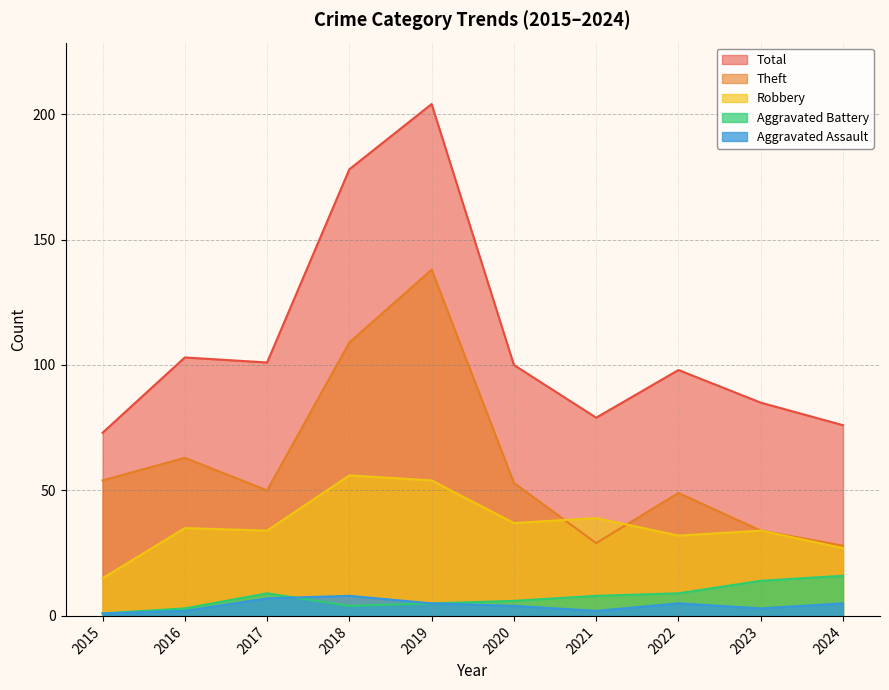

How many interior local valleys does the Theft series have?

2